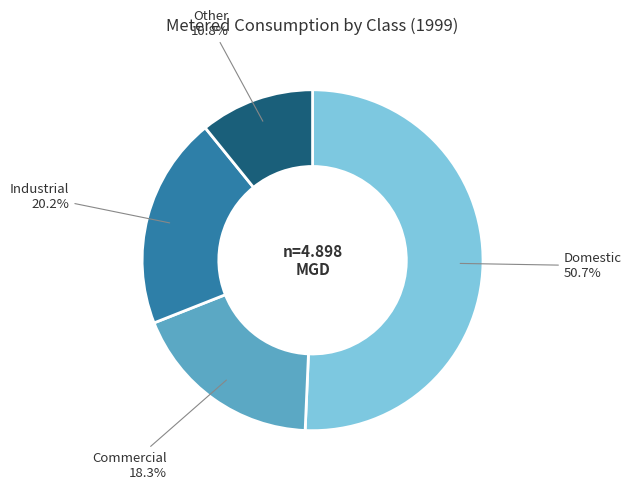

Is there a majority slice in this chart?

Yes